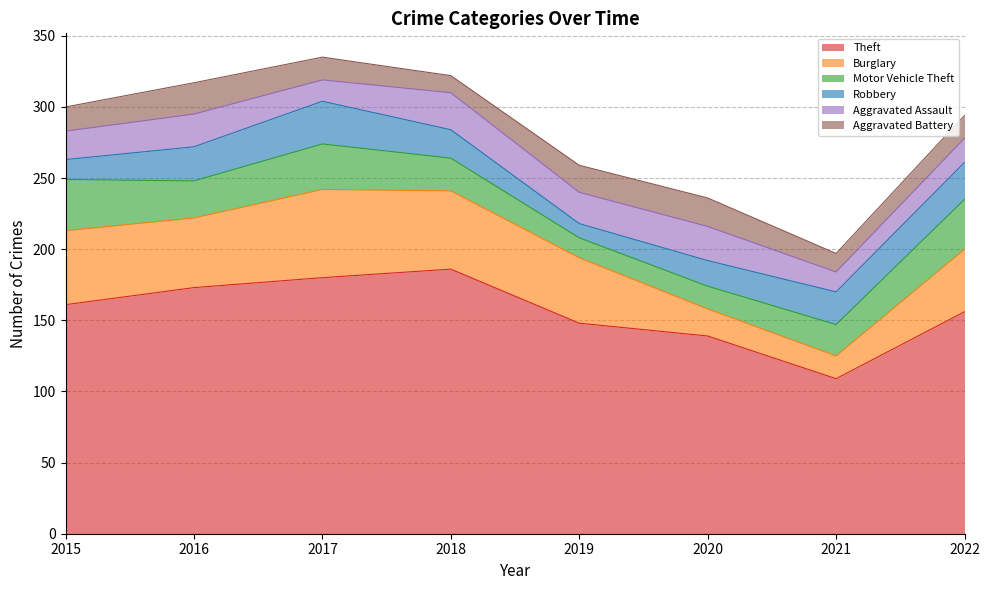

Which series has the widest spread of values?

Theft